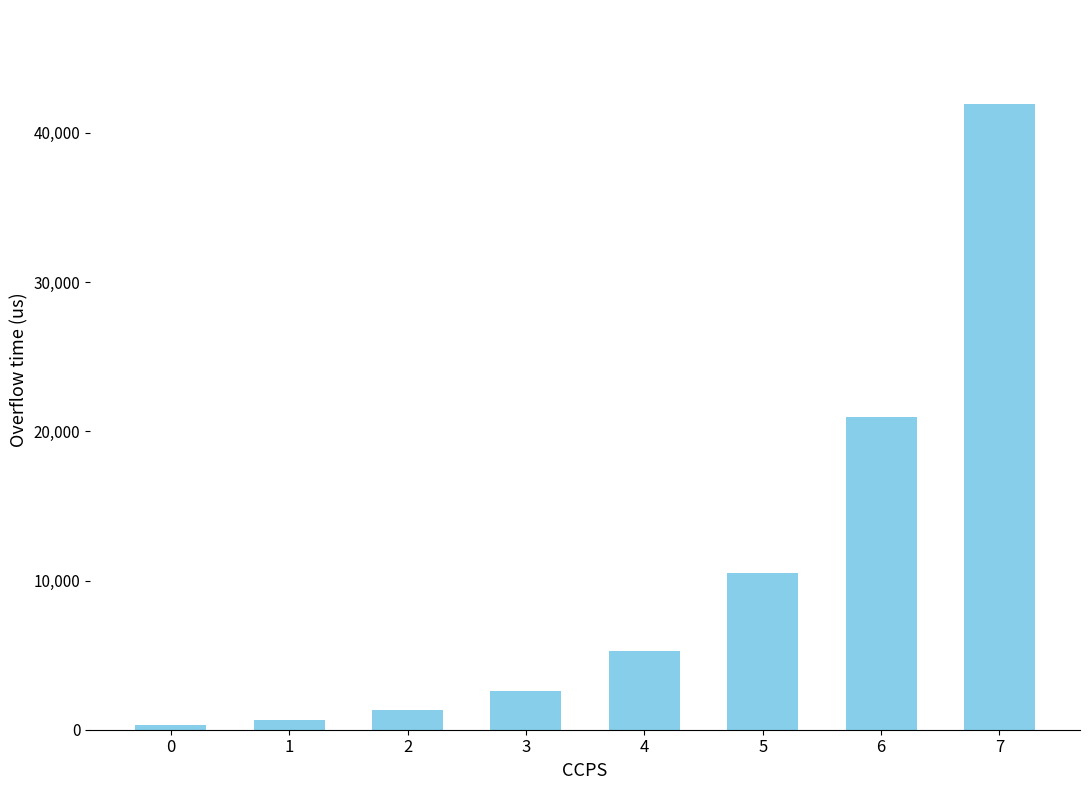

The chart shows a value of 21707.7 at 7. True or false?

False